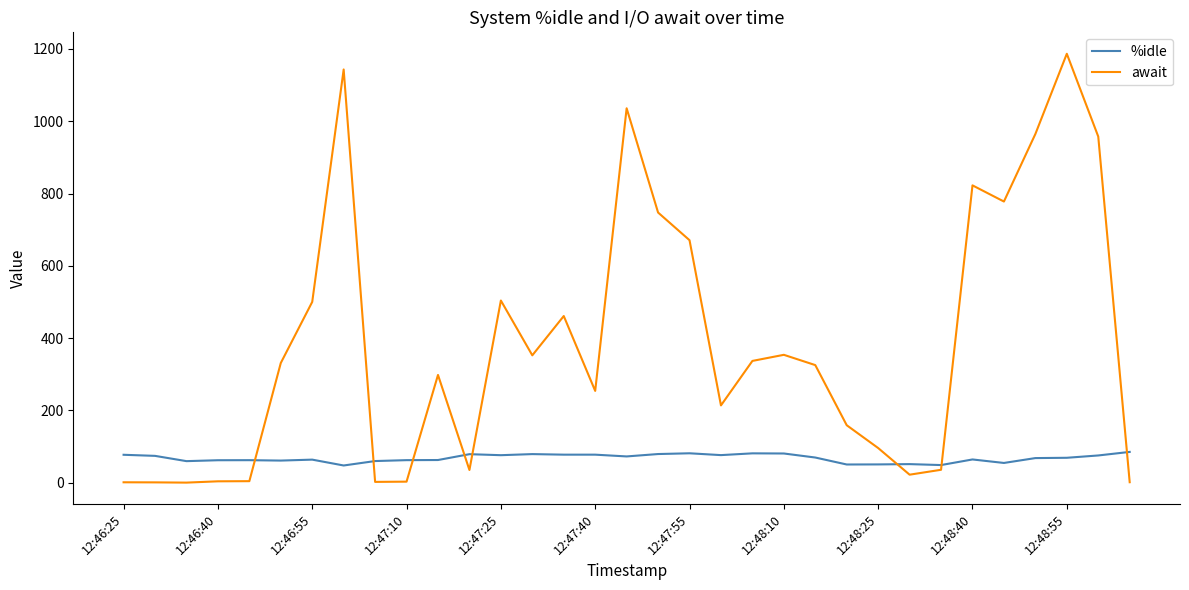

What is the greatest value displayed?

1186.8